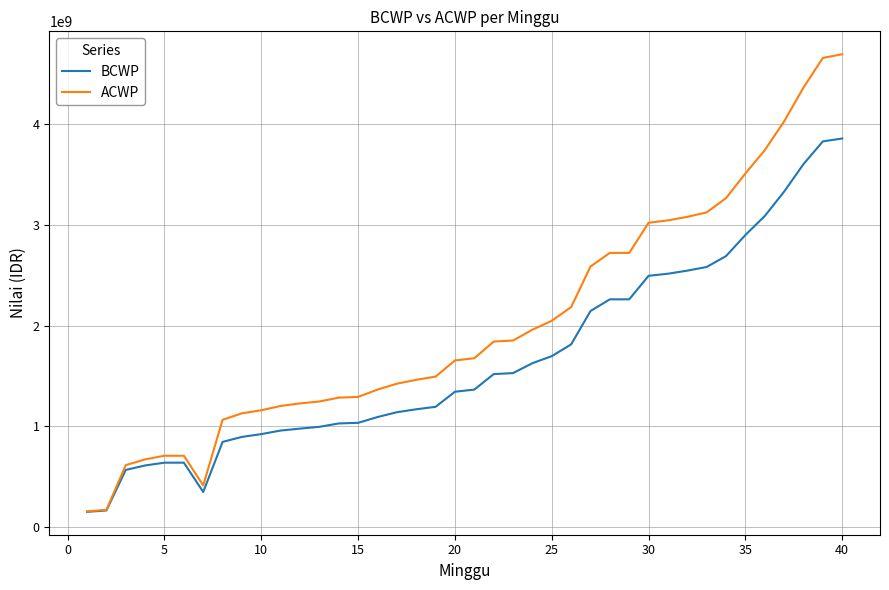

What is the highest value of the BCWP series?

3859440100.9